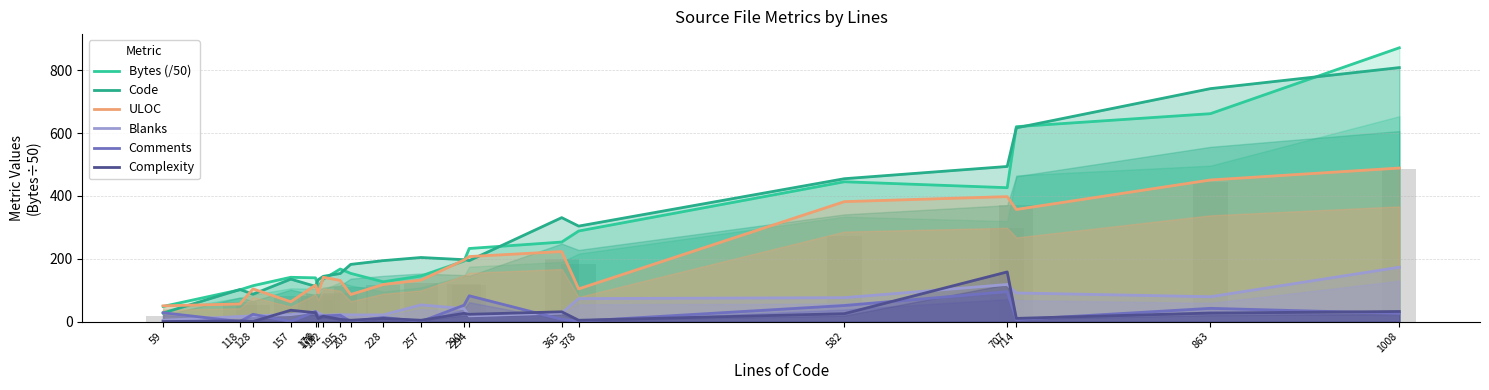

The Complexity series shows 23.0 at 294. True or false?

True